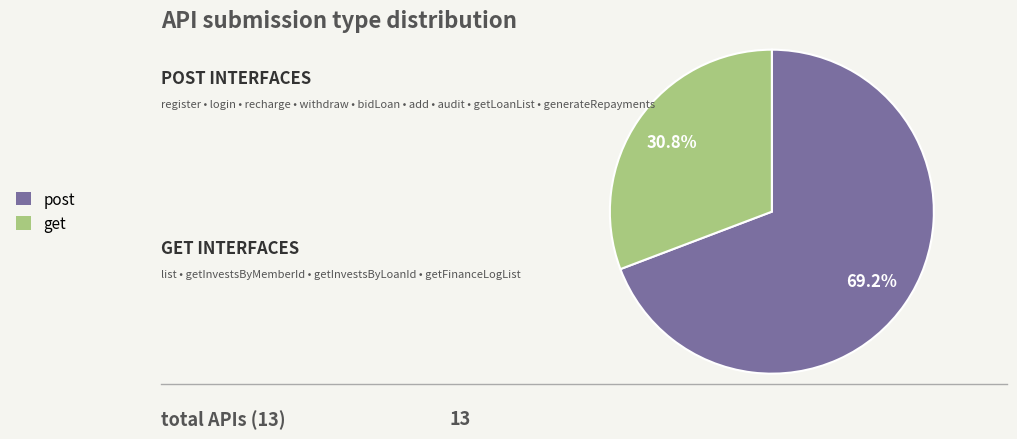

How many segments does this pie chart have?

2